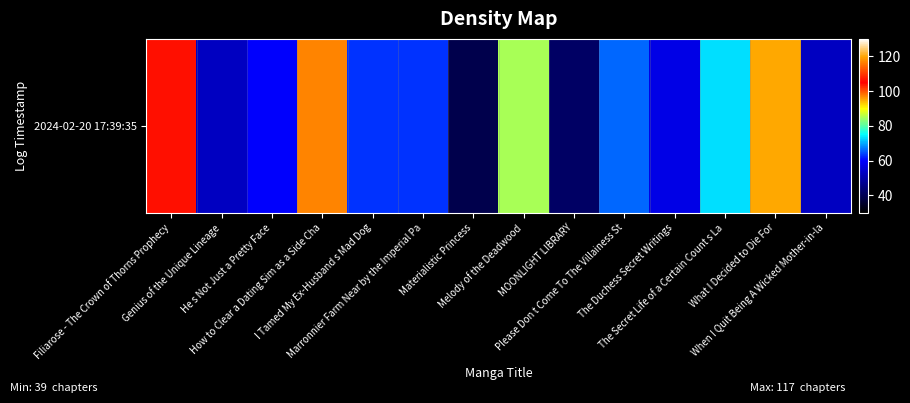

Reading left to right, transcribe all the data shown in this chart.

Filiarose - The Crown of Thorns Prophecy=104	Genius of the Unique Lineage=53	He s Not Just a Pretty Face=60	How to Clear a Dating Sim as a Side Cha=117	I Tamed My Ex-Husband s Mad Dog=63	Marronnier Farm Near by the Imperial Pa=63	Materialistic Princess=39	Melody of the Deadwood=85	MOONLIGHT LIBRARY=42	Please Don t Come To The Villainess St=66	The Duchess Secret Writings=57	The Secret Life of a Certain Count s La=73	What I Decided to Die For=95	When I Quit Being A Wicked Mother-in-la=53